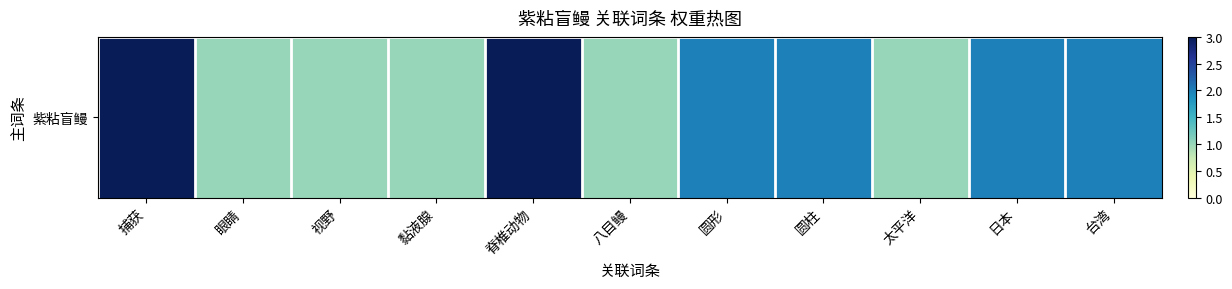

Rank the categories by value from lowest to highest.

眼睛, 视野, 黏液腺, 八目鳗, 太平洋, 圆形, 圆柱, 日本, 台湾, 捕获, 脊椎动物